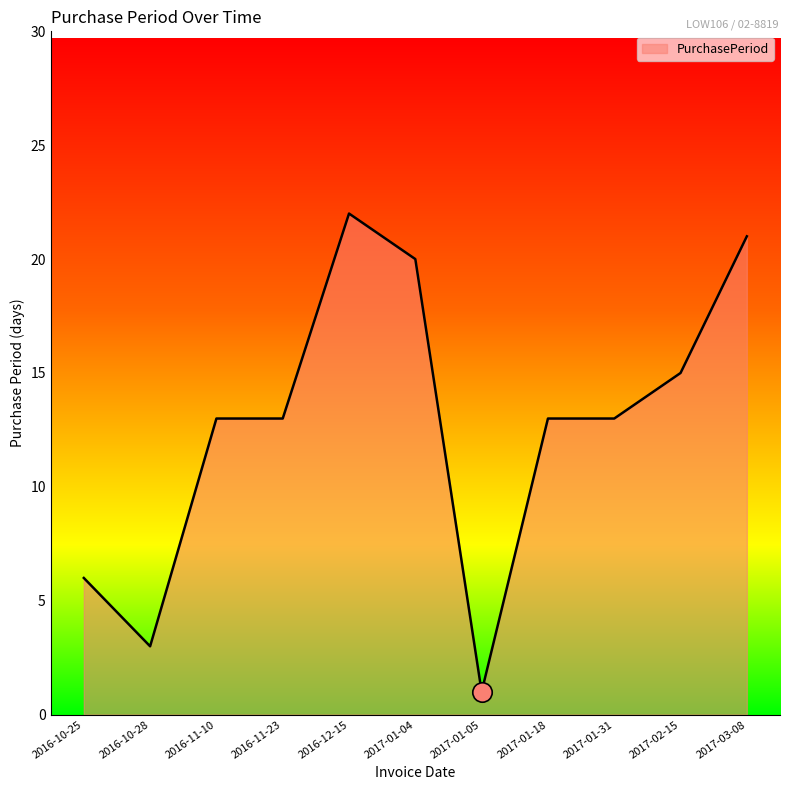

Which has a higher value, 2017-01-18 or 2017-01-05?

2017-01-18